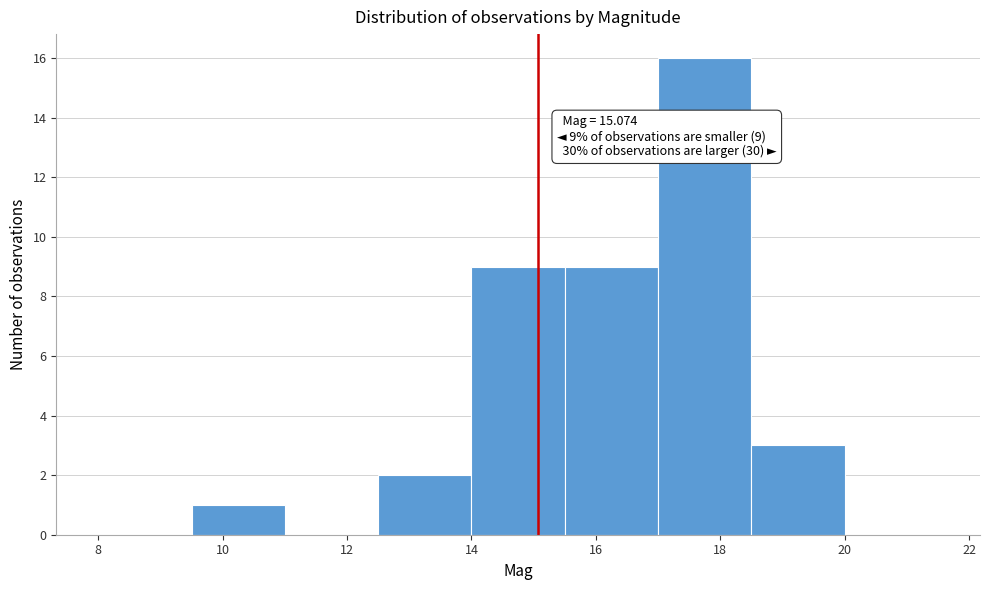

Which range on the x-axis has the tallest bar?

17.0 to 18.5